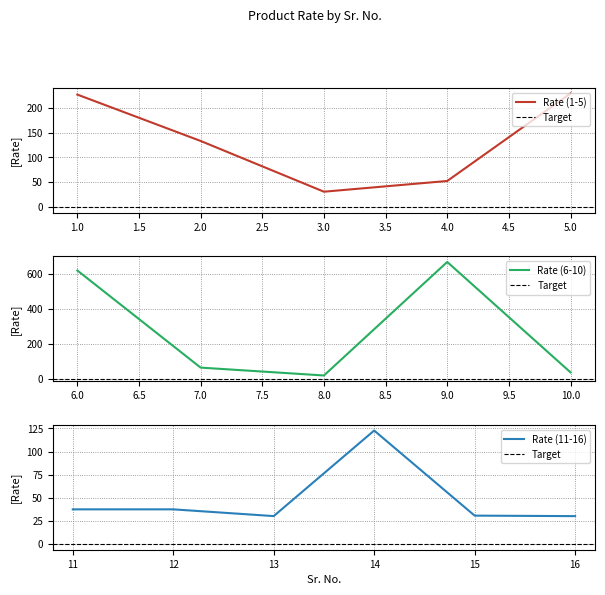

At which label is the value closest to 344?

5